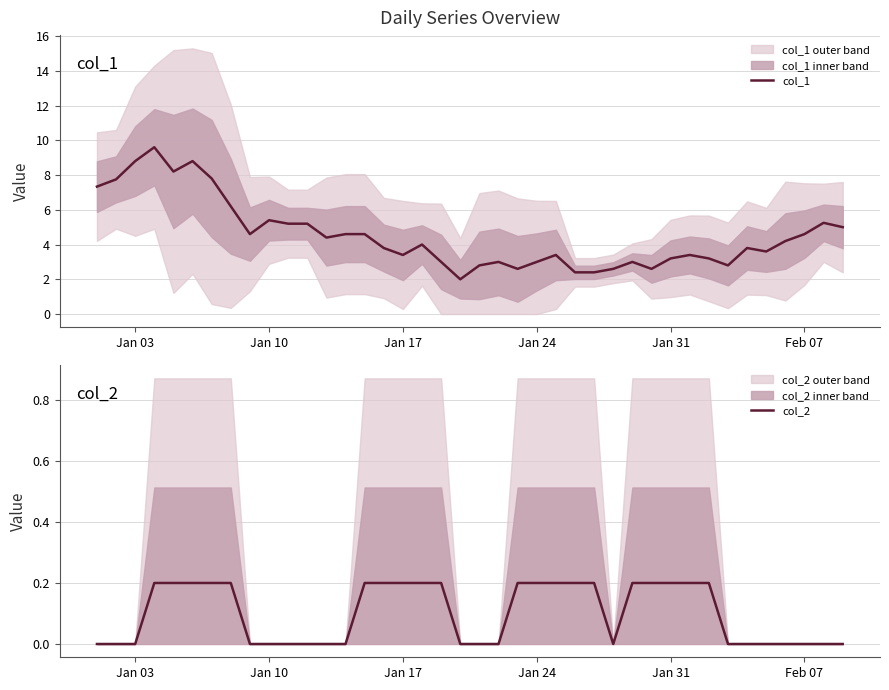

True or false: col_1 has a value of 4.6 at Feb 07.

True